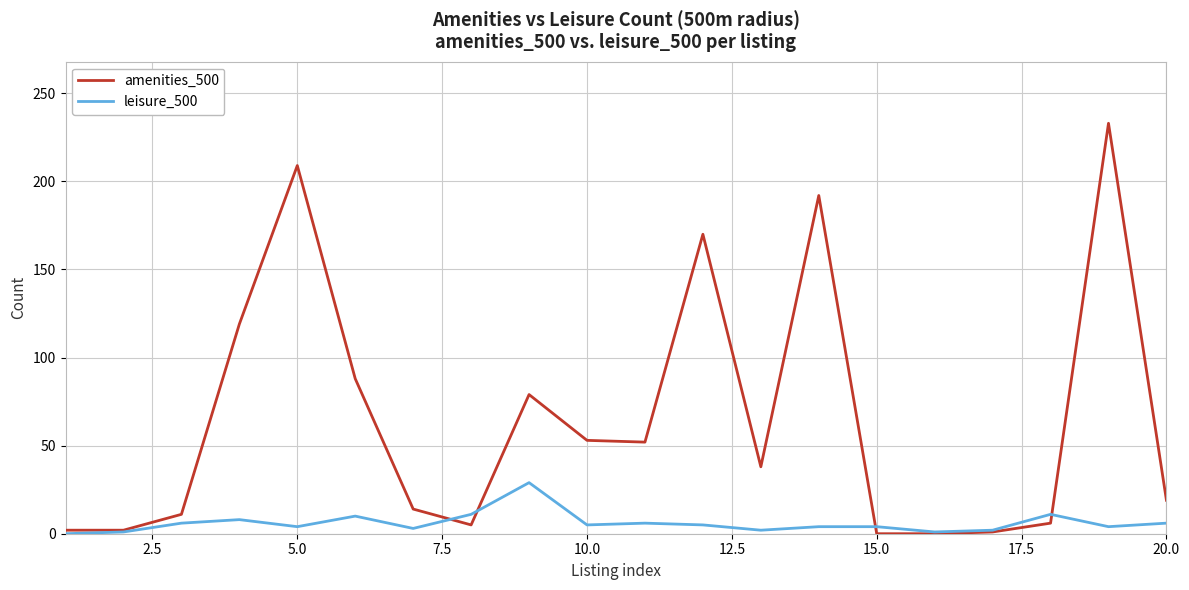

What is the maximum value for leisure_500?

29